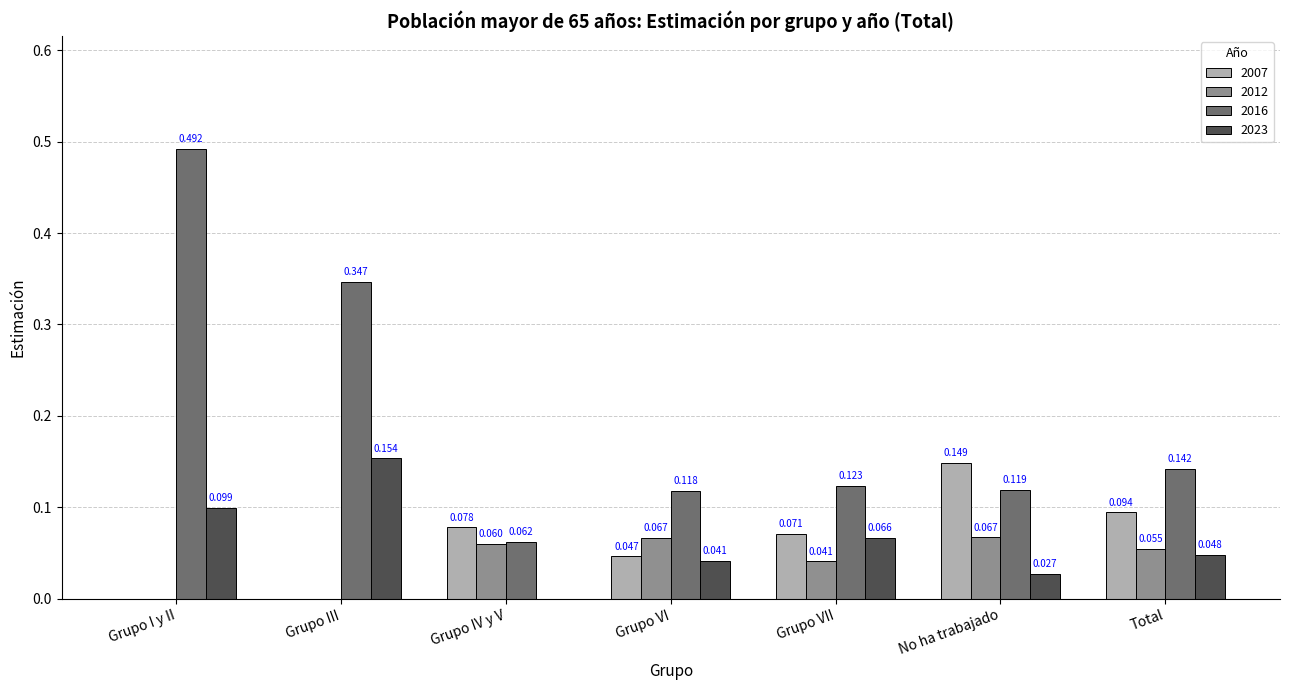

Where is 2023 nearest to the value 0?

Grupo IV y V